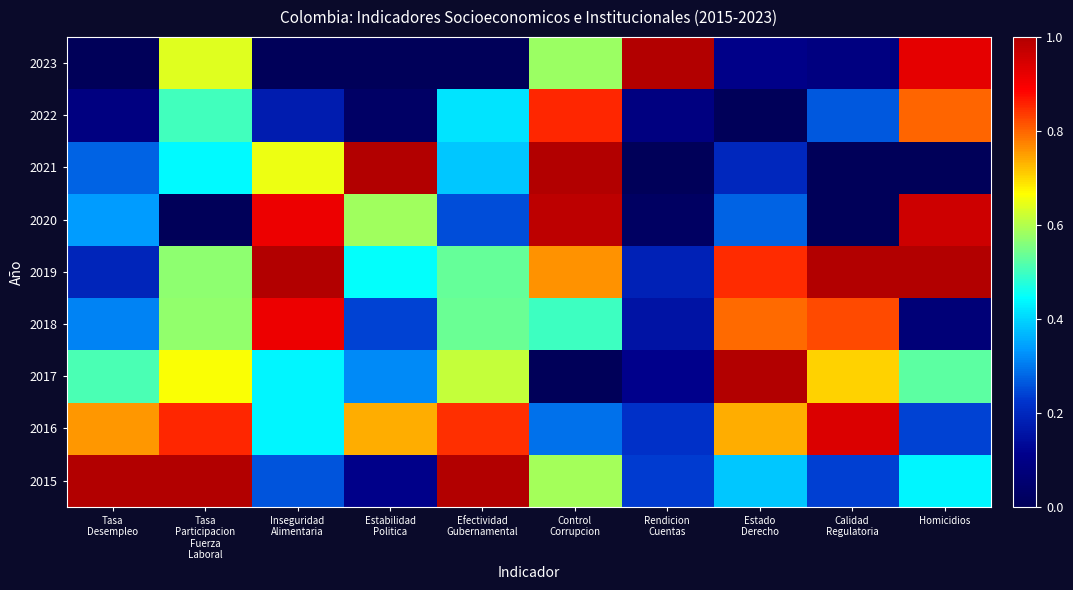

Between Tasa
Participacion
Fuerza
Laboral and Homicidios, which is larger?

Tasa
Participacion
Fuerza
Laboral